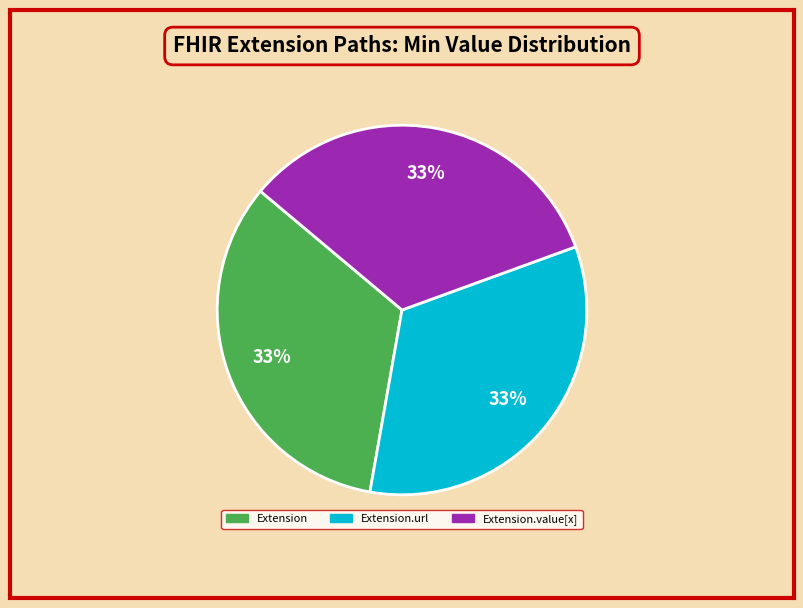

Is there any slice that represents more than half of the pie?

No